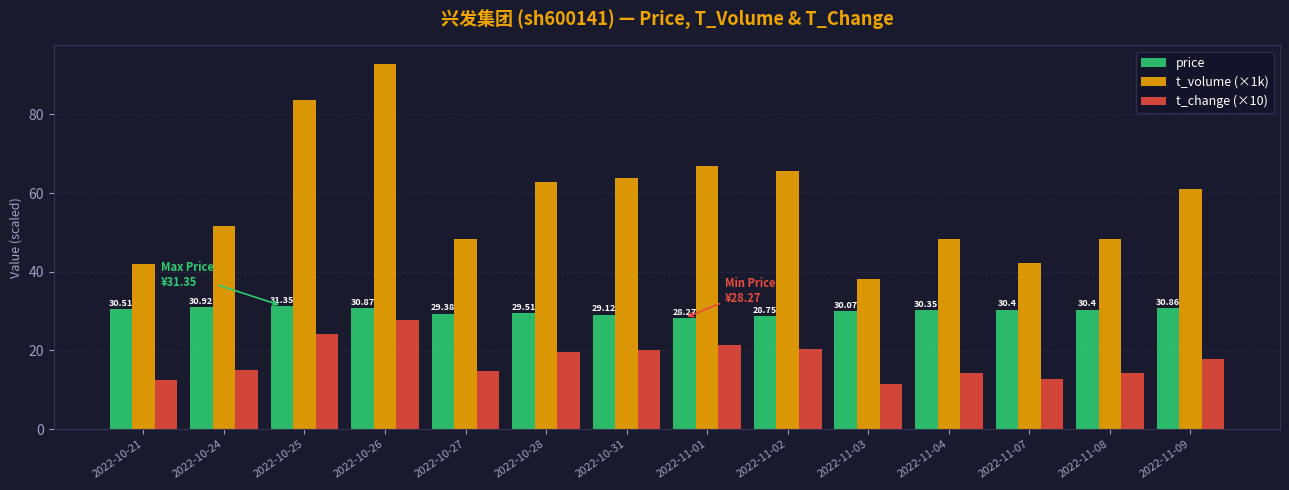

Which category has the lowest value in the t_volume (×1k) series?

2022-11-03